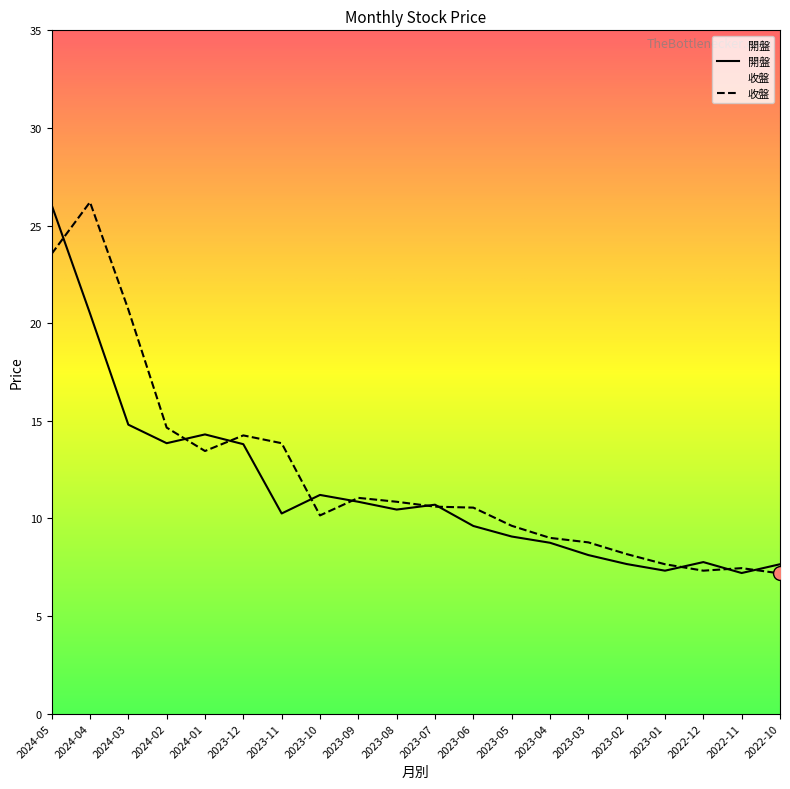

At which category is the sum across all series the highest?

2024-05